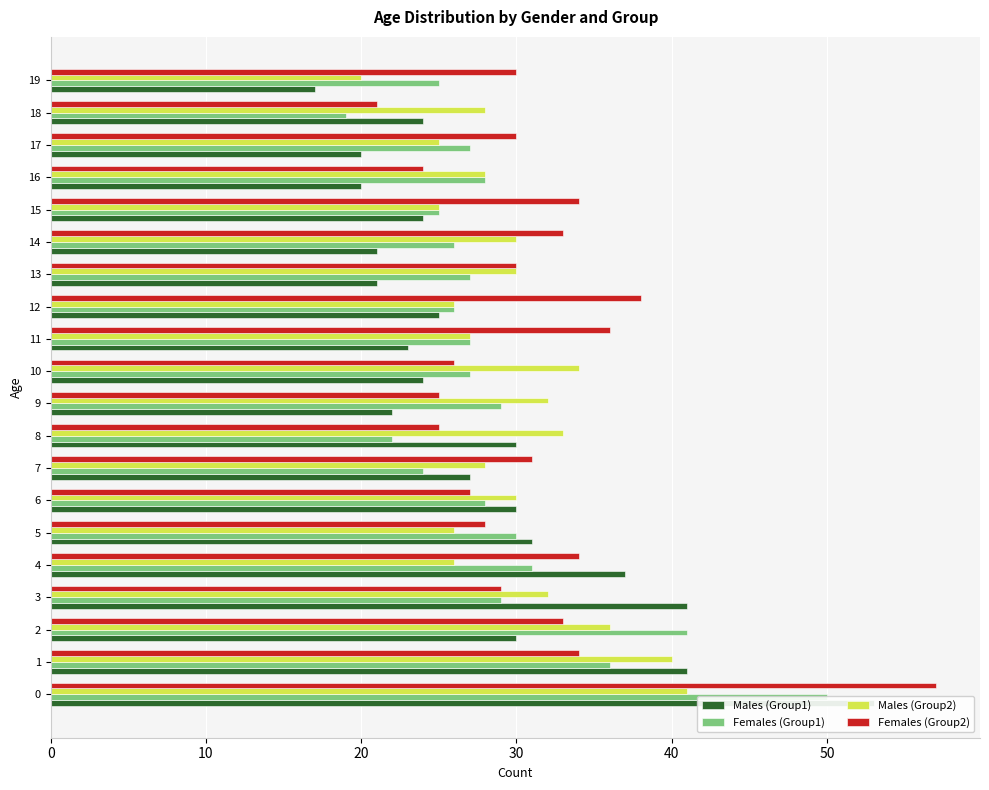

Is the value of Females (Group2) at 14 greater than the value of Males (Group2) at 10?

No